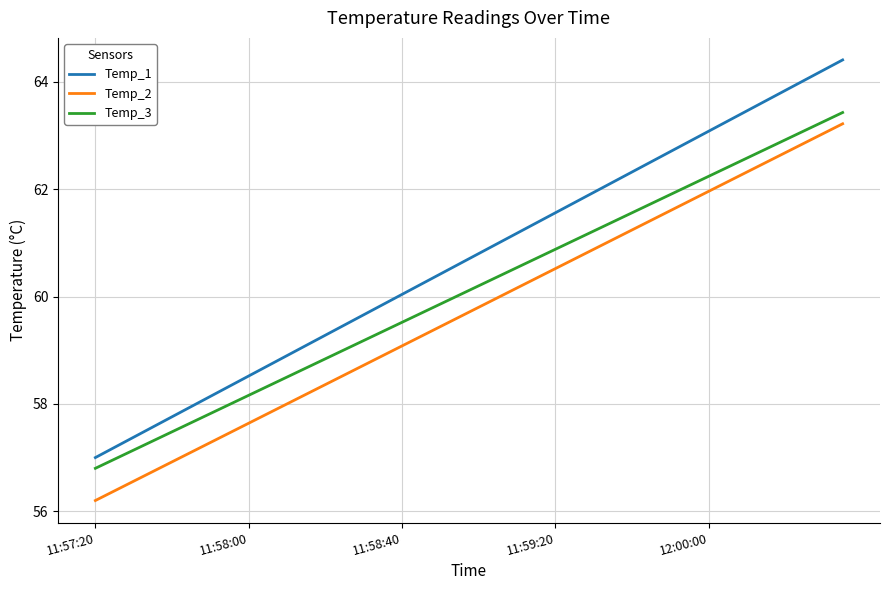

List the series in order of their overall mean, lowest first.

Temp_2, Temp_3, Temp_1